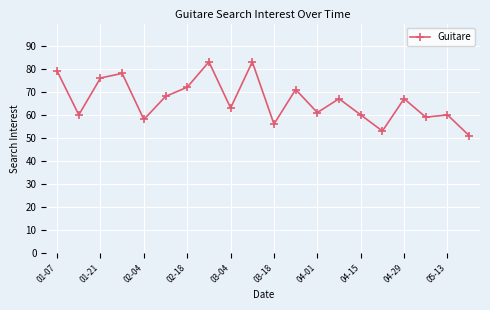

What is the smallest value displayed?

51